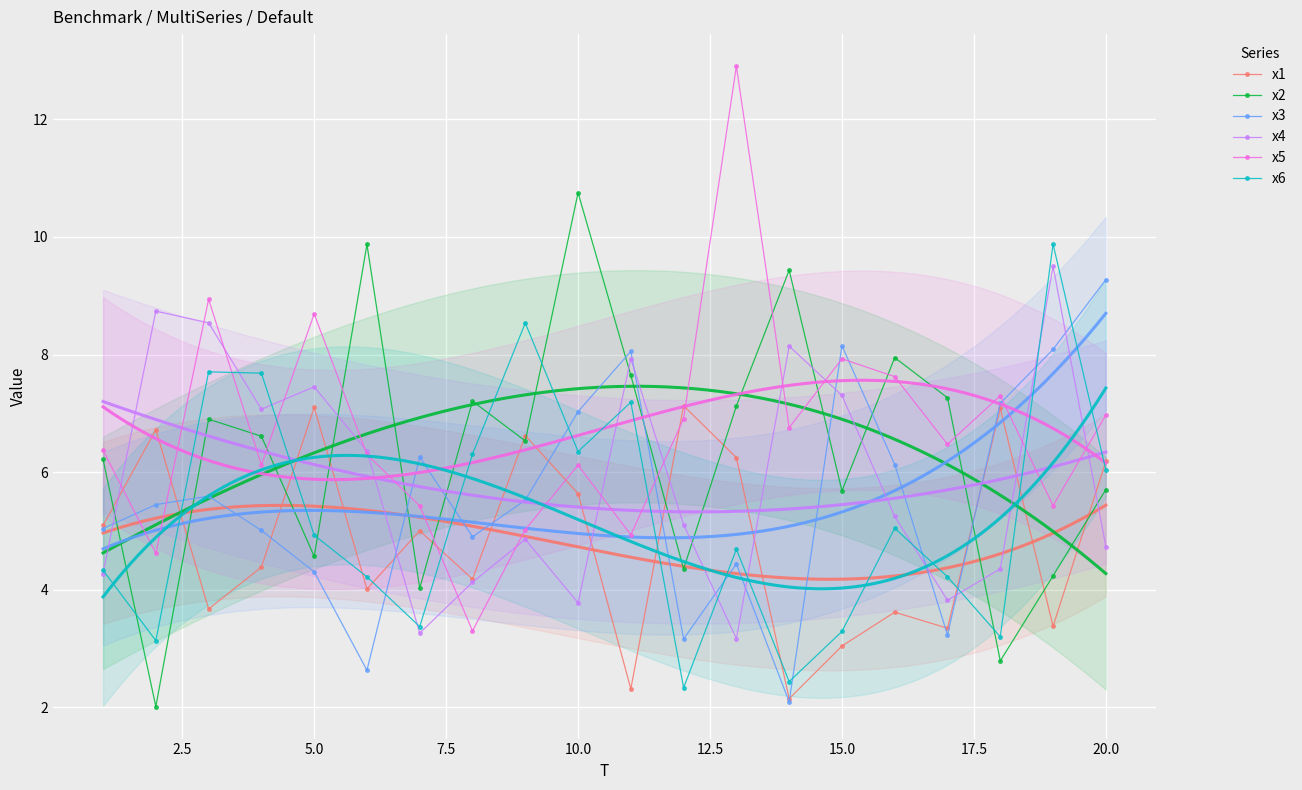

What is the minimum value shown in the chart?

2.0